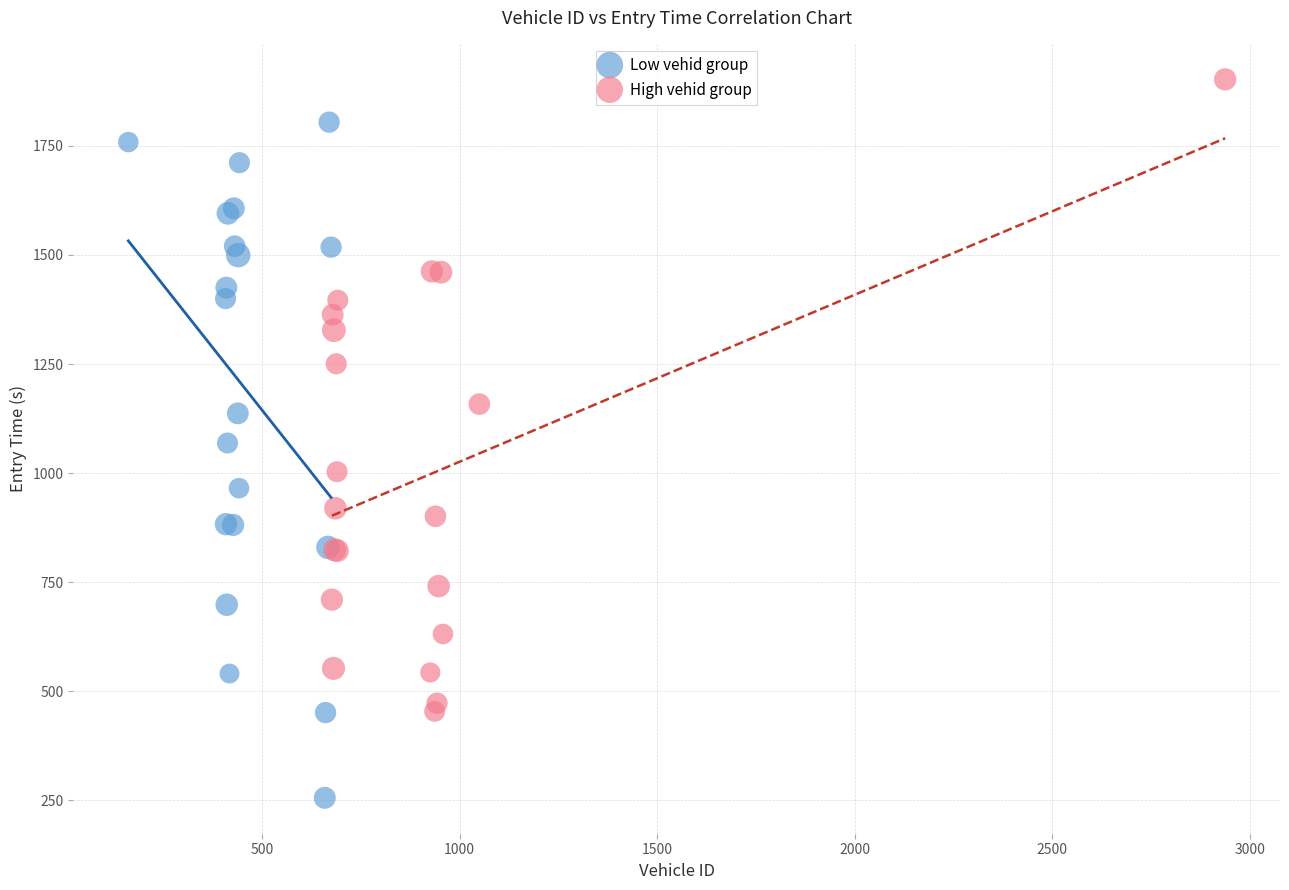

Which series reaches the minimum Y coordinate?

Low vehid group